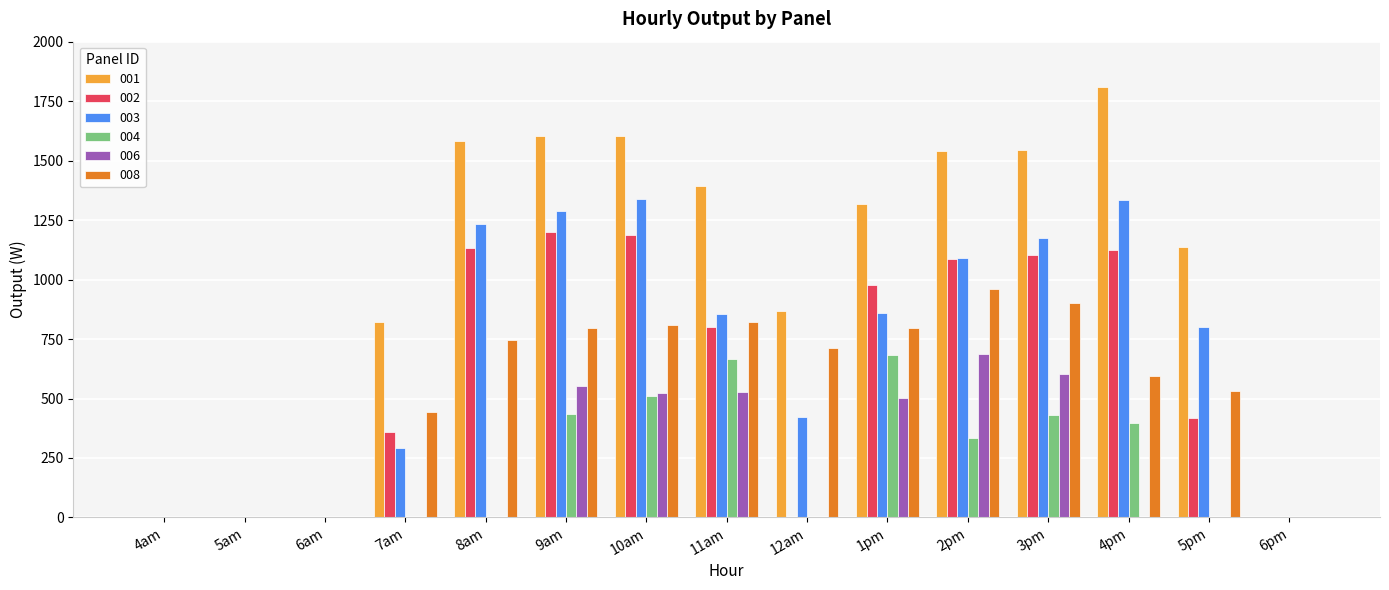

The value of 003 at 5pm is 802.7. True or false?

True